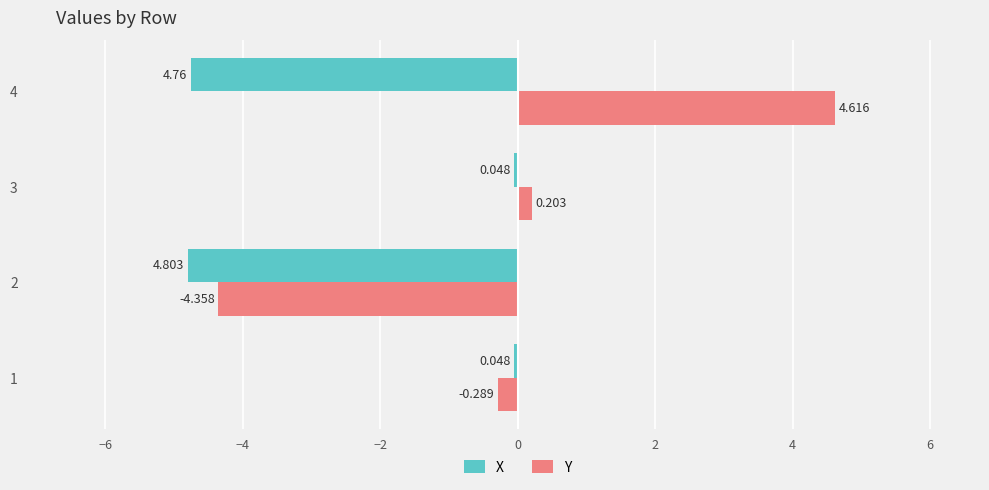

Is the value of Y at 1 greater than the value of X at 2?

Yes